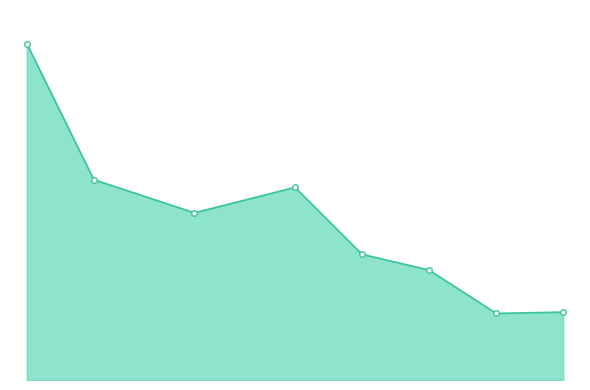

Does the chart have visible grid lines?

No